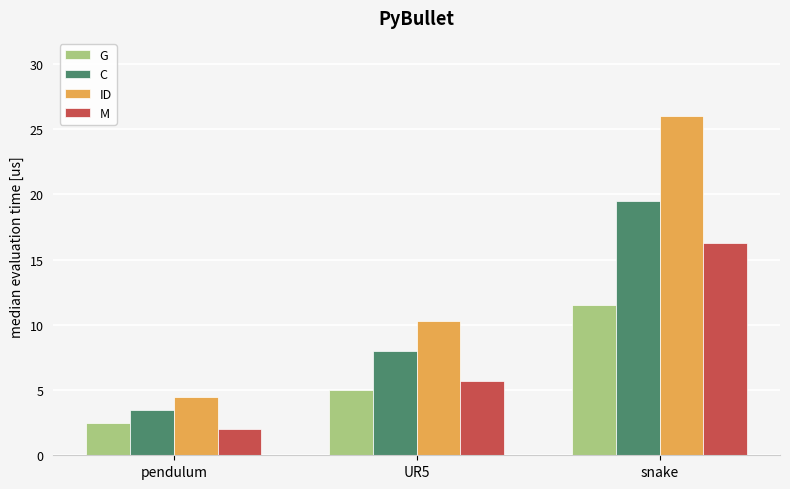

What is the difference between the maximum and second lowest values in the M series?

10.6